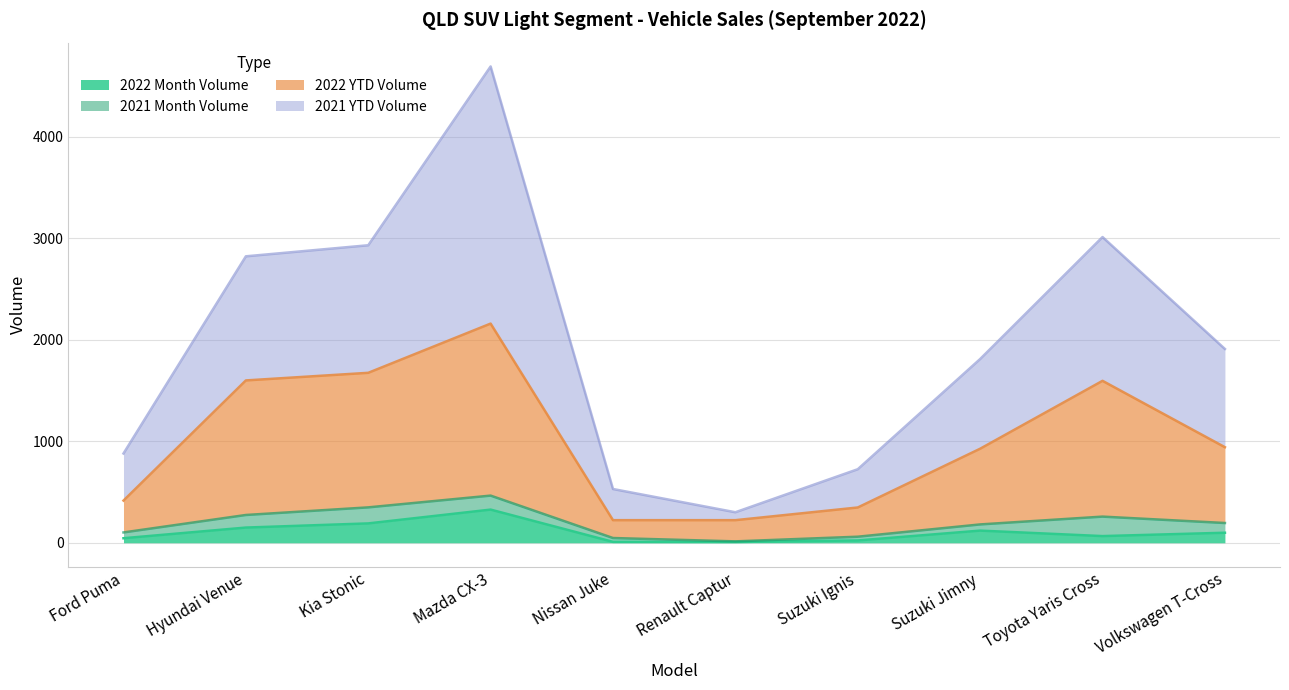

What is the maximum value for 2022 Month Volume?

327